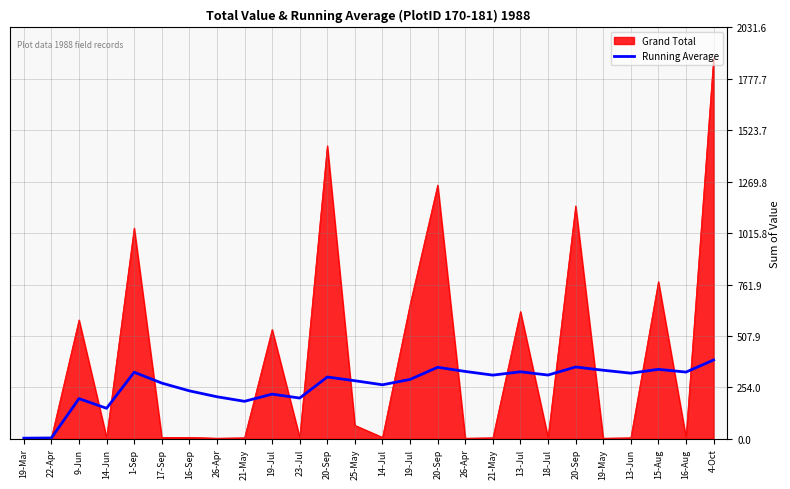

Which label corresponds to the smallest value in the chart?

19-Mar